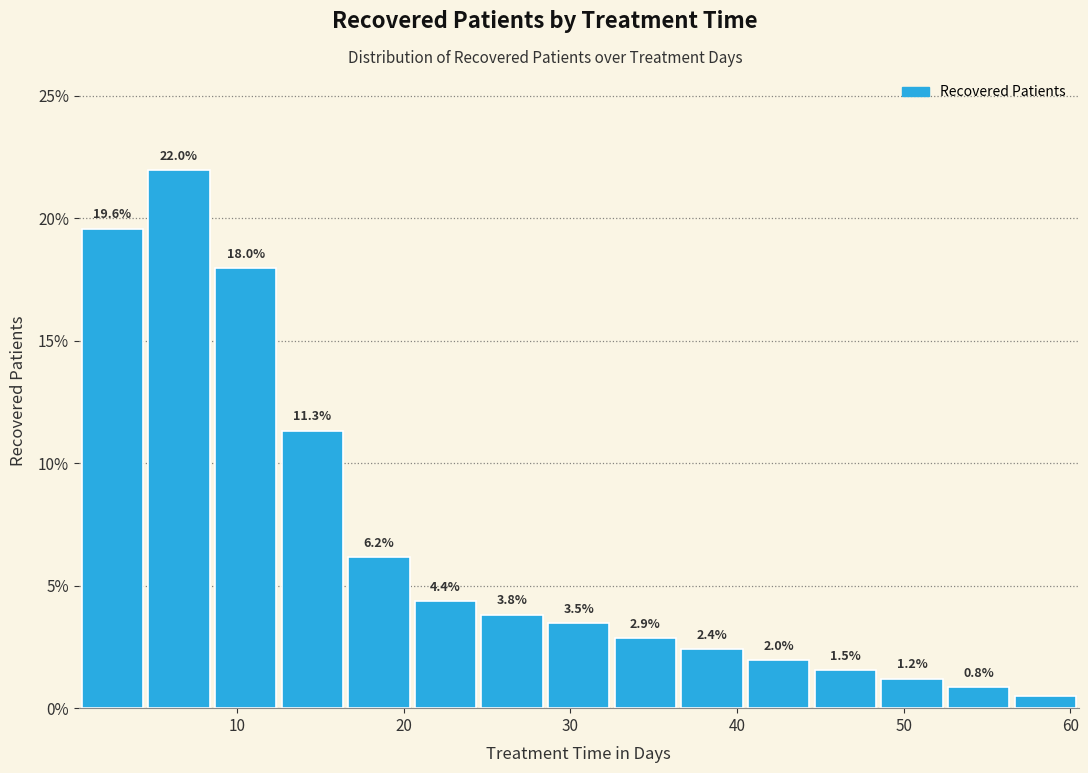

Over which range of the x-axis is the bar tallest?

4.5 to 8.5